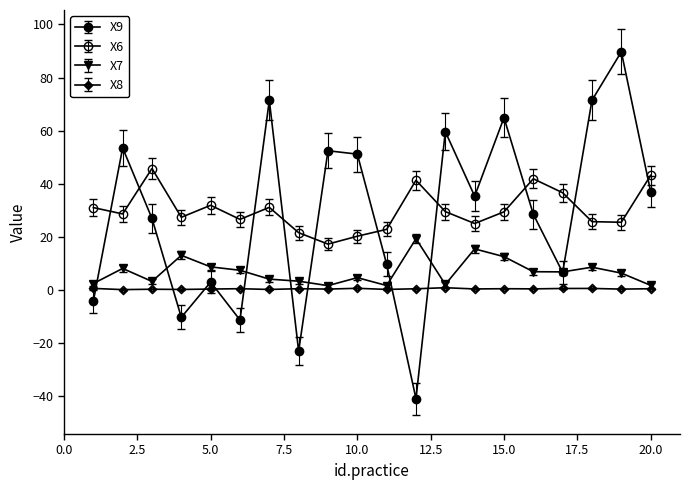

Which series has the largest range (max minus min)?

X9